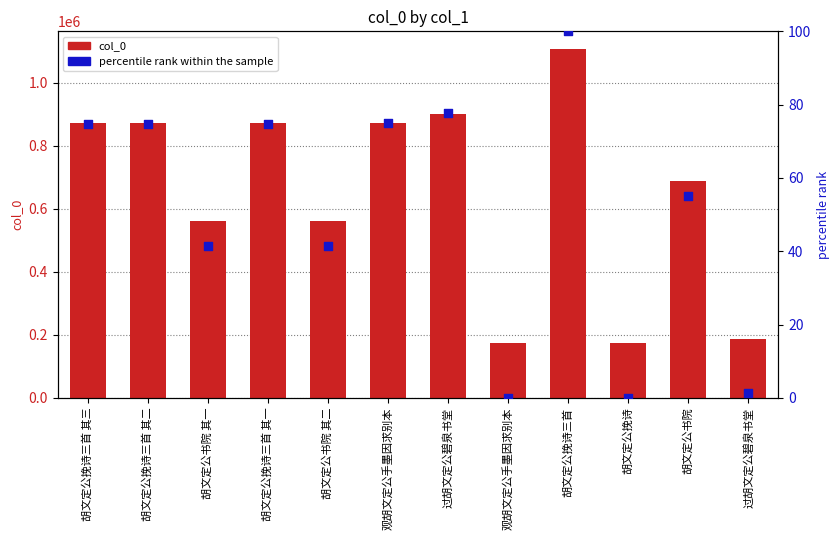

What is the total value across all series at 观胡文定公手墨因求别本?

873761.9